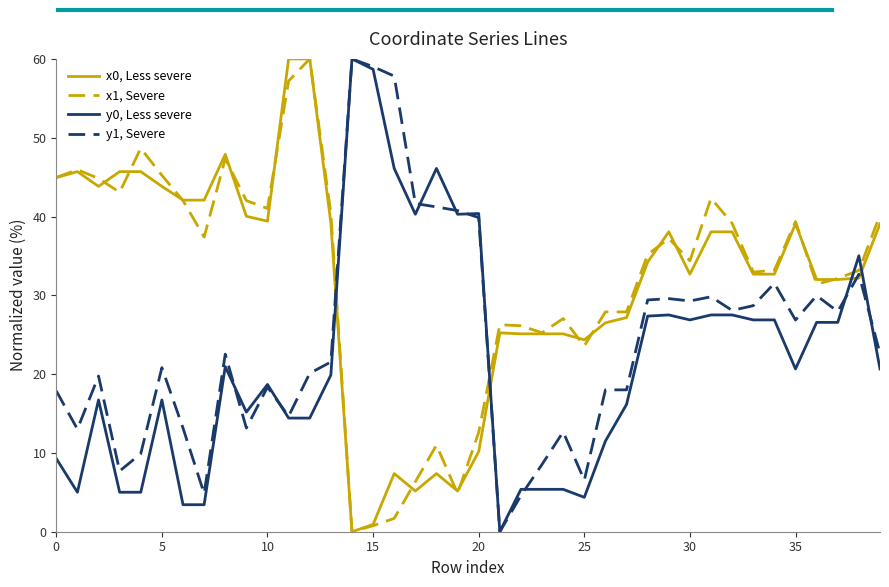

What is the maximum value for y0, Less severe?

60.0